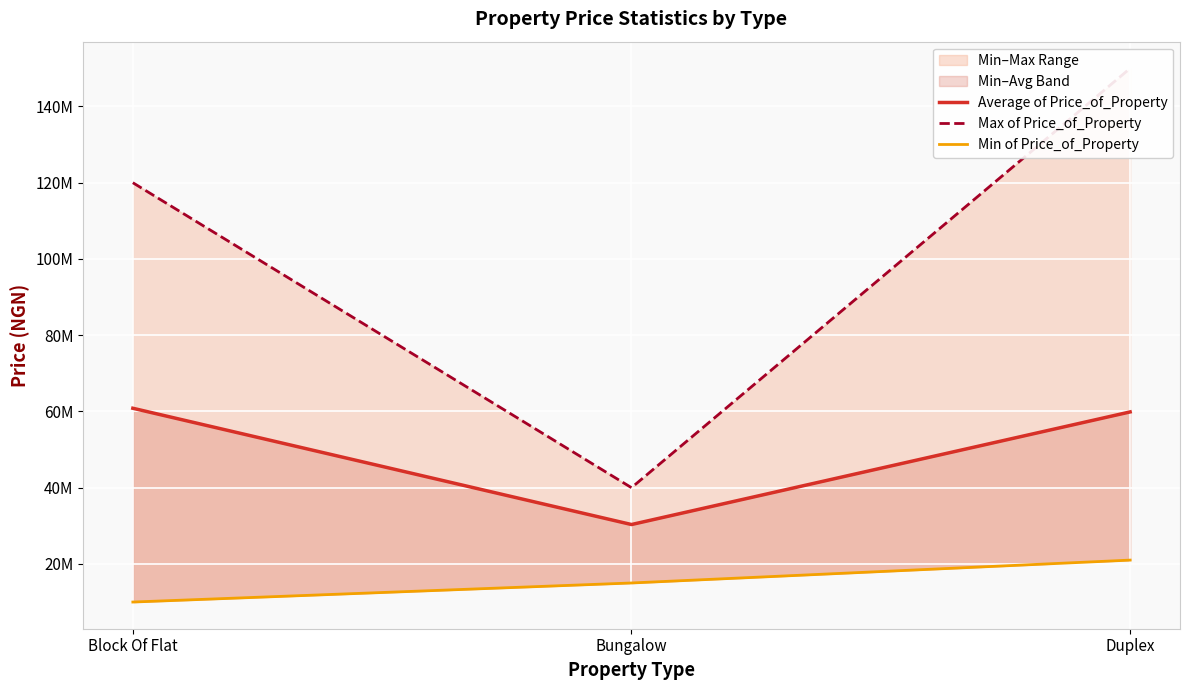

Rank the categories by Max of Price_of_Property value from lowest to highest.

Bungalow, Block Of Flat, Duplex